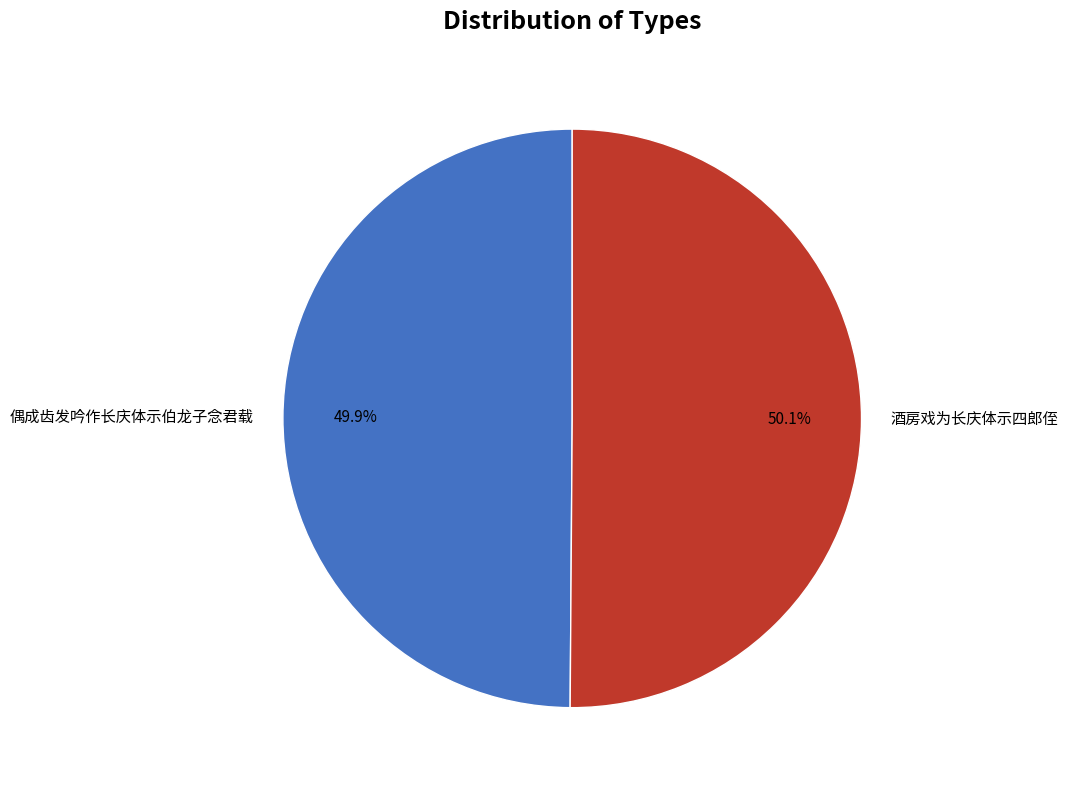

How much of the chart is everything except 偶成齿发吟作长庆体示伯龙子念君载?

50.1%